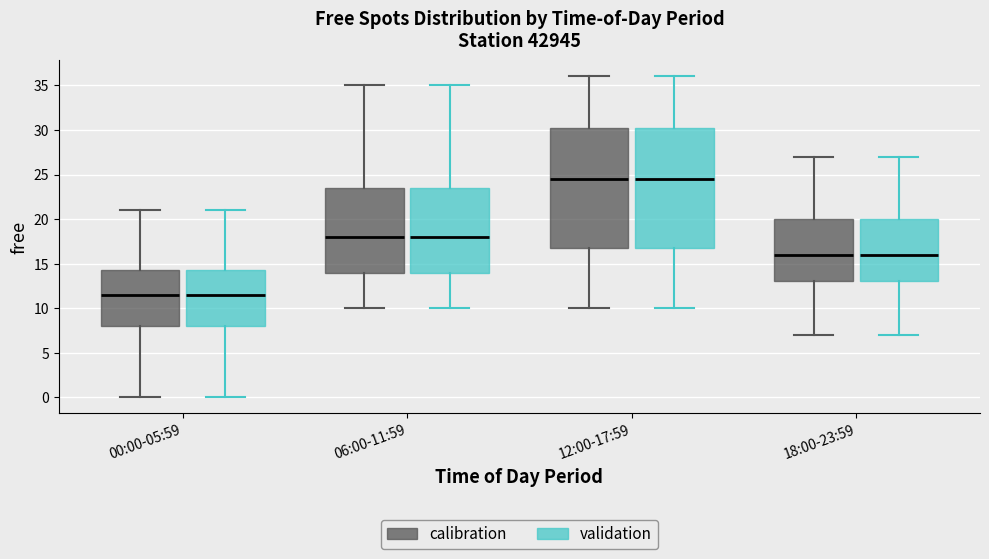

Where is the upper edge of the box for 00:00-05:59 (calibration) on the y-axis? The values are not printed on the chart, so give them approximately, as read against the axis.

14.5